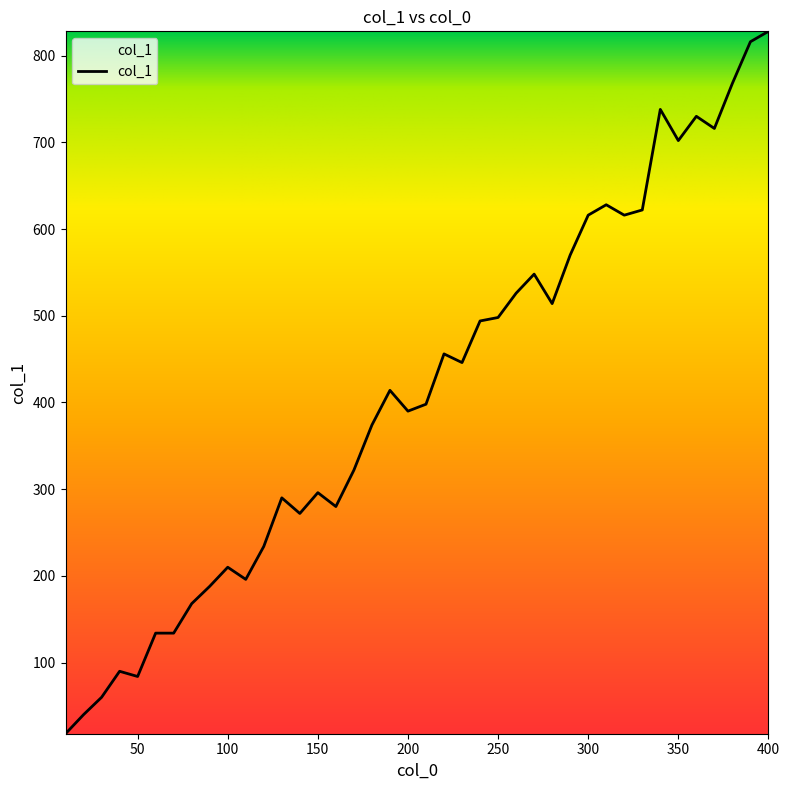

Reading right to left, transcribe all the data shown in this chart.

828	816	768	716	730	702	738	622	616	628	616	570	514	548	526	498	494	446	456	398	390	414	374	322	280	296	272	290	234	196	210	188	168	134	134	84	90	60	40	18